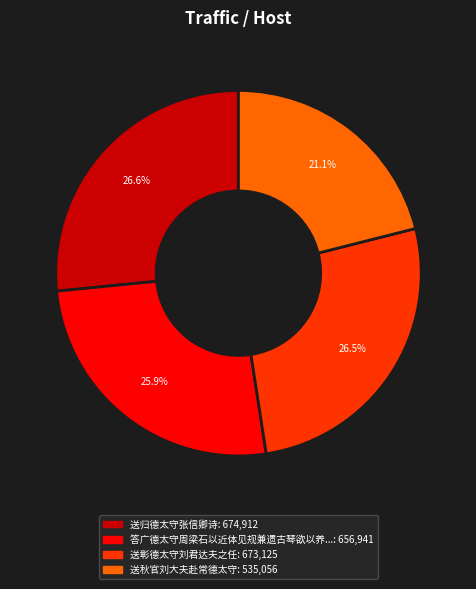

How many segments does this pie chart have?

4